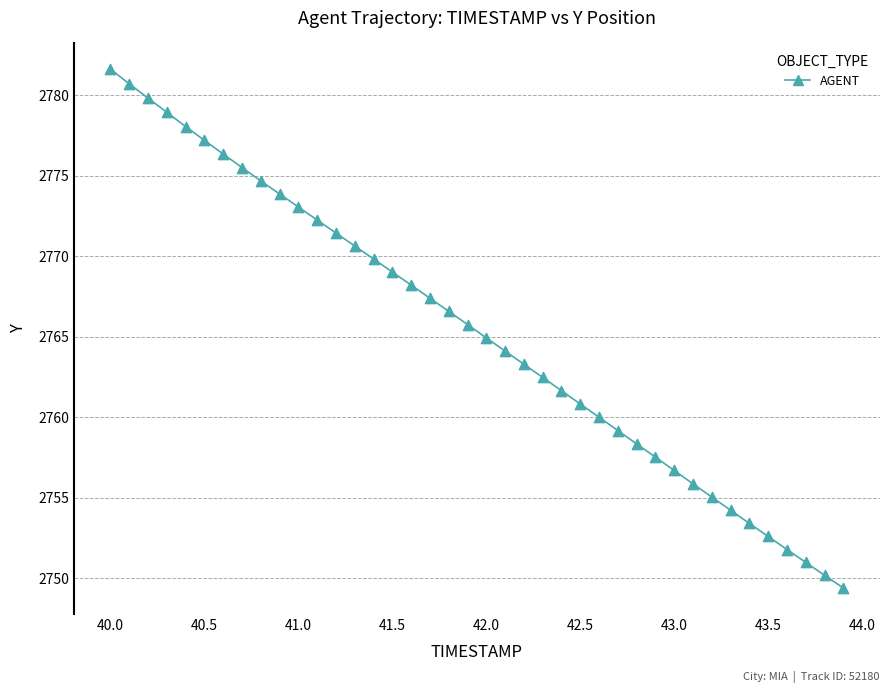

What is the range of Y values (max minus min)?

32.2